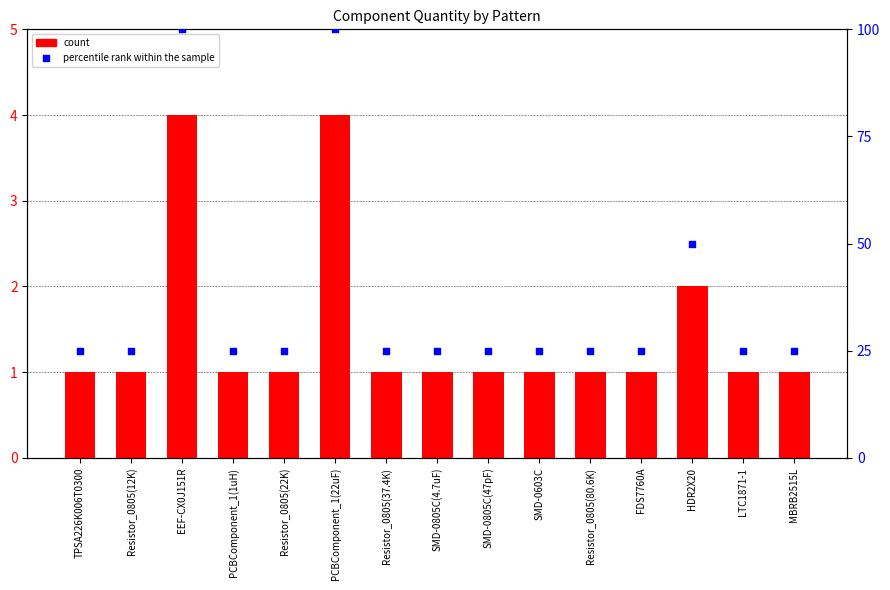

At which category is the sum across all series the highest?

EEF-CX0J151R